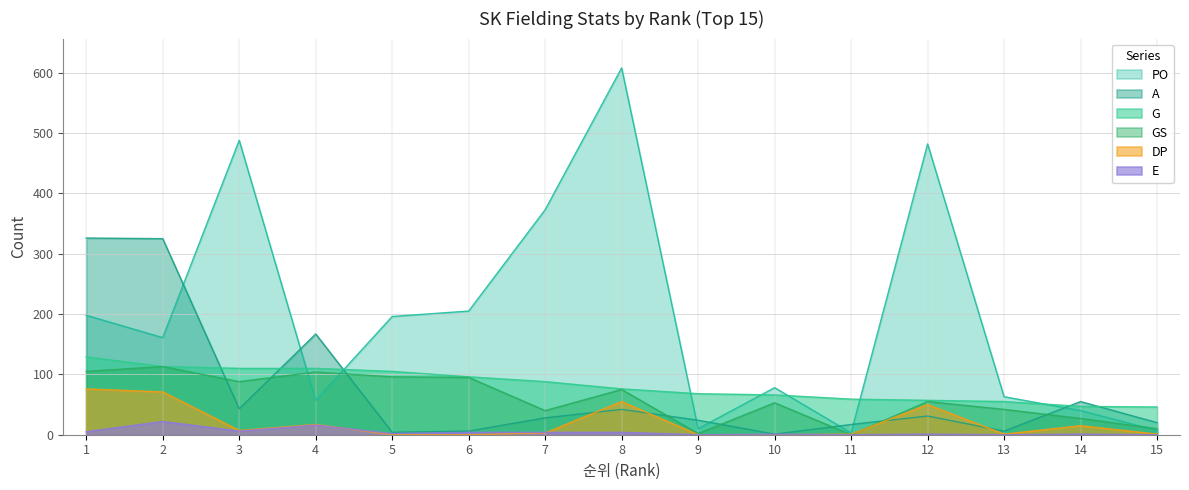

What is the highest value of the E series?

22